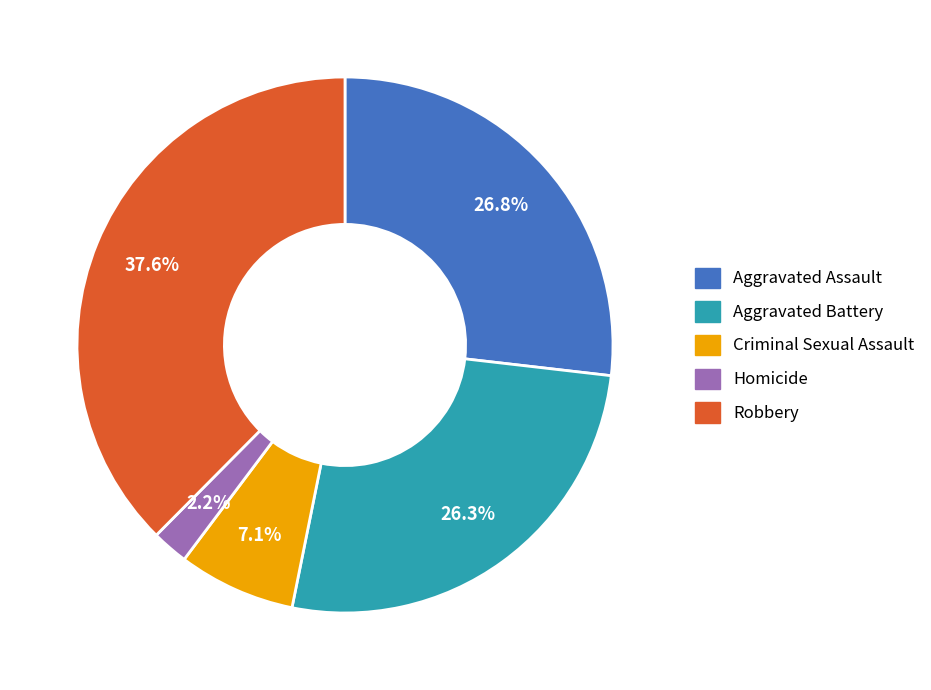

Is it true that Homicide is 2% of the pie?

True